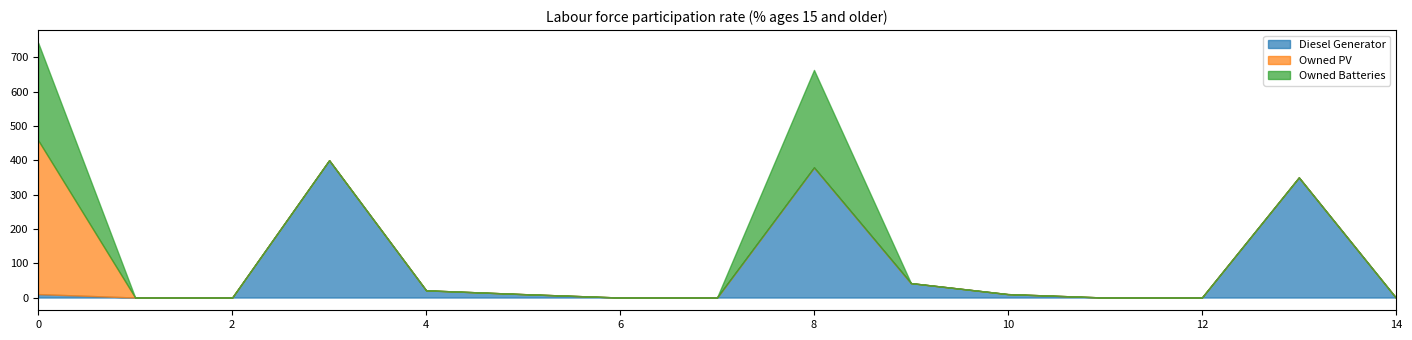

Rank the series by their average value, from lowest to highest.

Owned PV, Owned Batteries, Diesel Generator